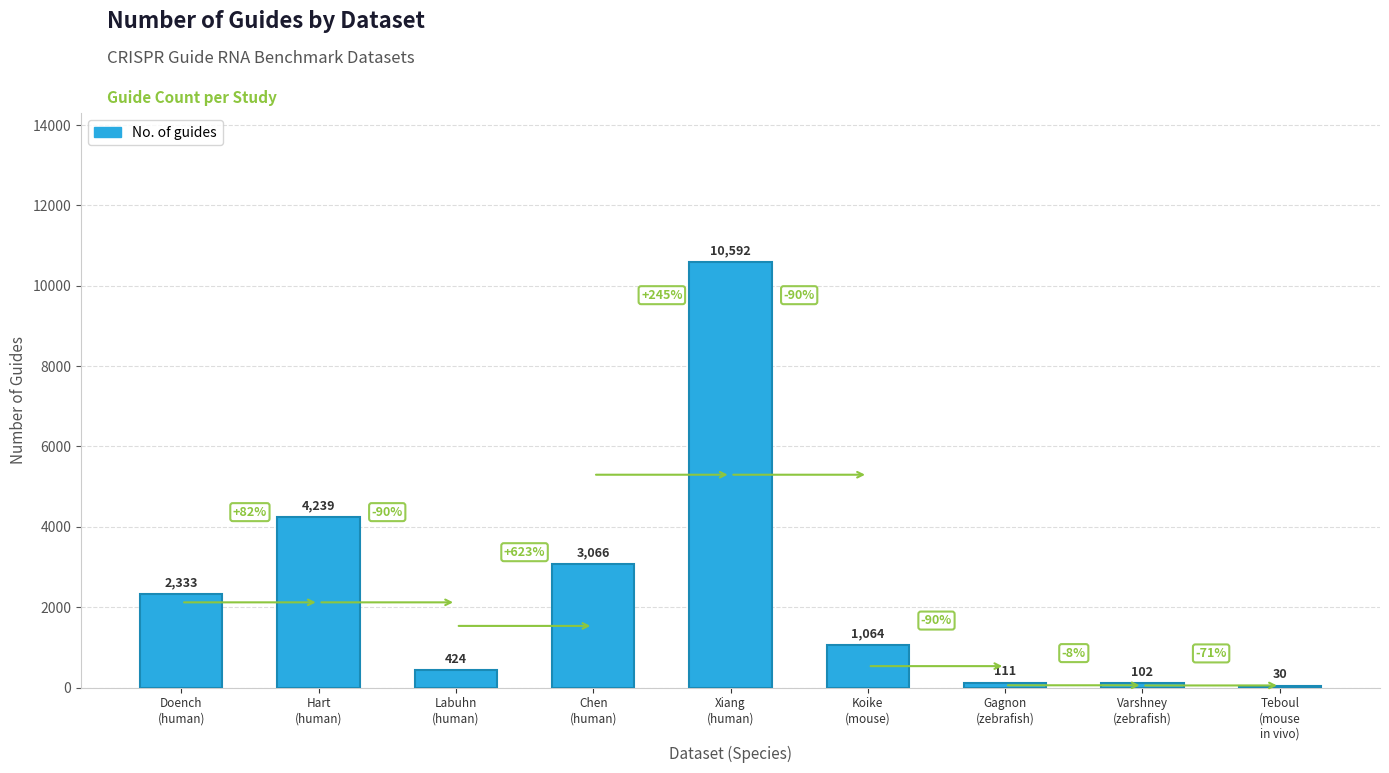

Which label corresponds to the largest value in the chart?

Xiang
(human)